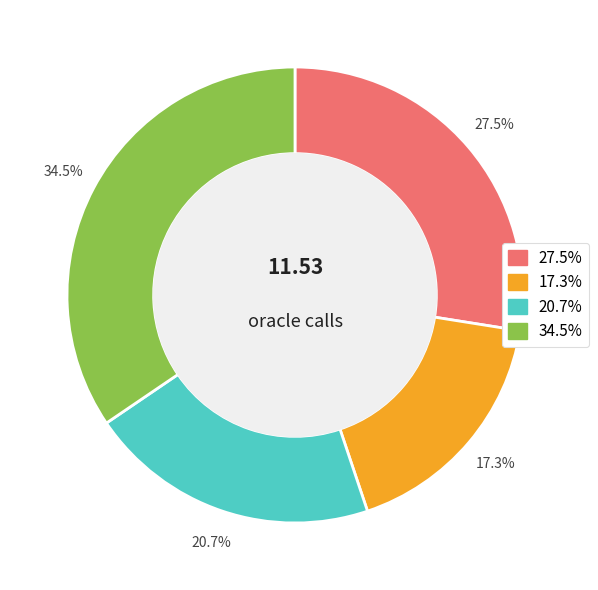

Is there any slice that represents more than half of the pie?

No